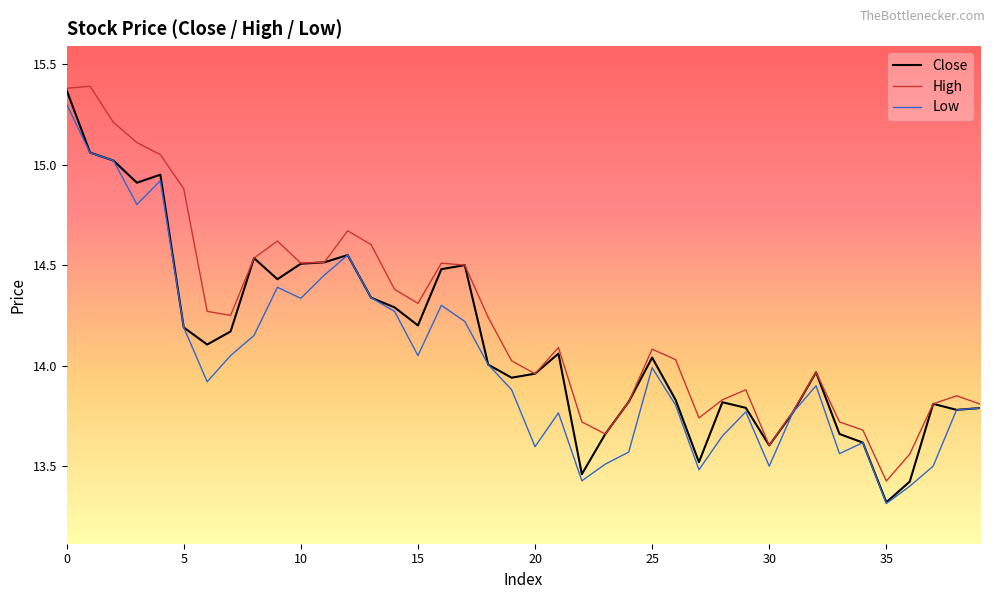

How many interior local valleys does the Close series have?

10